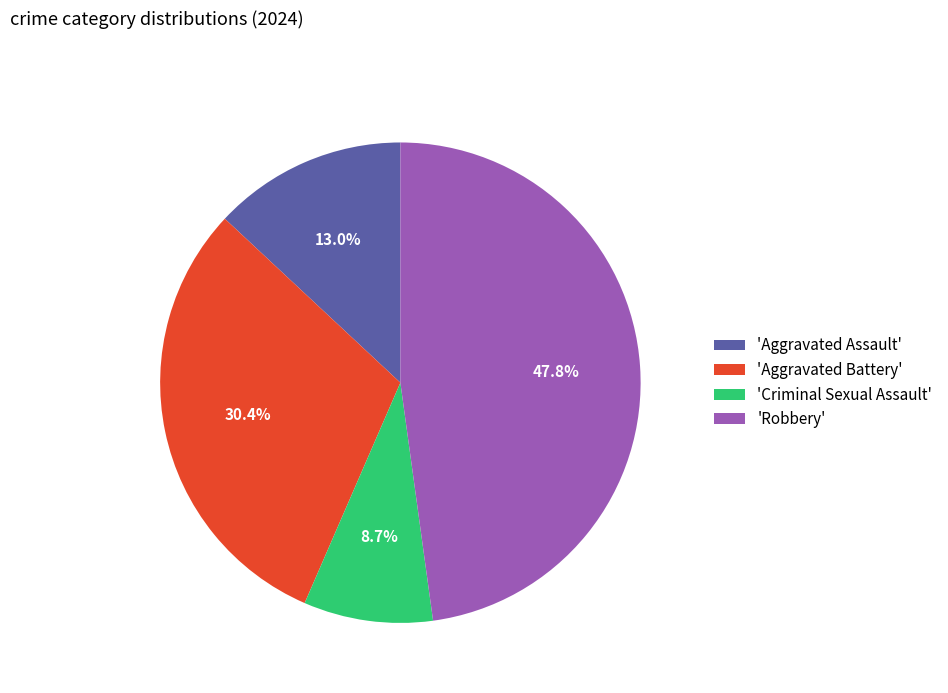

Does any single category account for the majority?

No